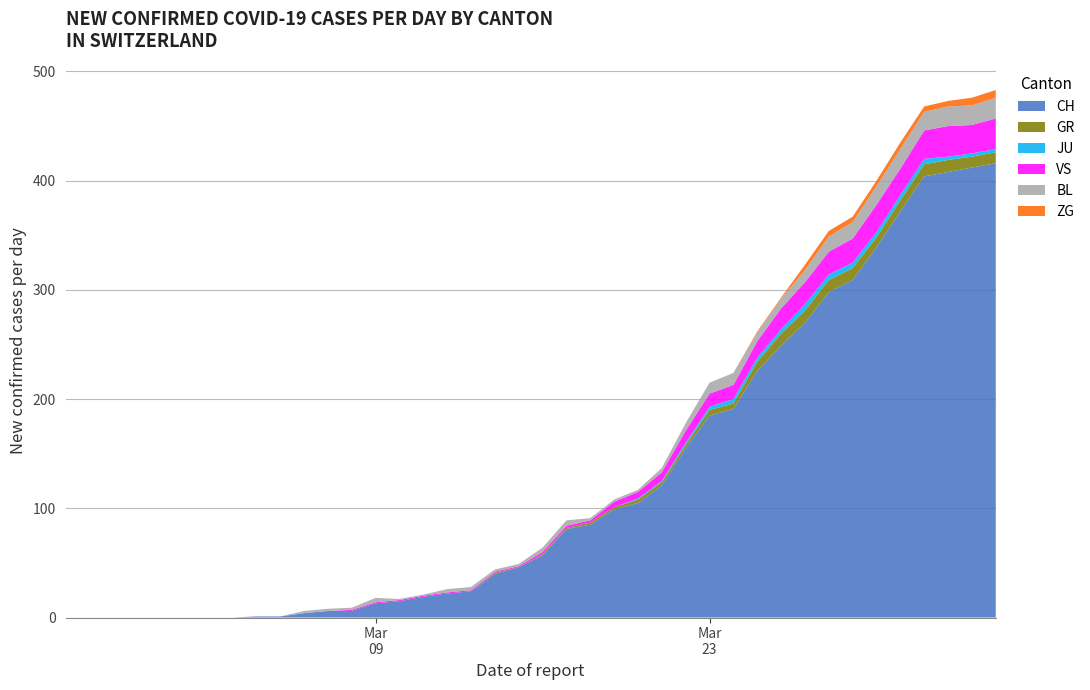

Reading right to left, extract all data points from this chart.

CH: 39=416	38=412	37=408	36=404	35=372	34=339	33=309	32=298	31=270	30=249	29=226	28=191	27=185	26=155	25=121	24=105	23=99	22=85	21=81	20=57	19=46	18=40	17=24	16=22	15=19	14=15	13=13	12=6	11=6	10=4	9=1	8=1	7=0	6=0	5=0	4=0	3=0	2=0	1=0	0=0
GR: 39=10	38=10	37=11	36=11	35=10	34=9	33=11	32=11	31=11	30=11	29=8	28=5	27=5	26=3	25=3	24=3	23=2	22=2	21=1	20=1	19=0	18=1	17=0	16=0	15=0	14=0	13=0	12=0	11=0	10=0	9=0	8=0	7=0	6=0	5=0	4=0	3=0	2=0	1=0	0=0
JU: 39=3	38=3	37=3	36=5	35=5	34=5	33=5	32=5	31=6	30=4	29=4	28=4	27=3	26=2	25=1	24=1	23=0	22=0	21=0	20=0	19=0	18=0	17=0	16=0	15=0	14=0	13=0	12=0	11=0	10=0	9=0	8=0	7=0	6=0	5=0	4=0	3=0	2=0	1=0	0=0
VS: 39=28	38=26	37=28	36=26	35=24	34=25	33=22	32=21	31=20	30=19	29=15	28=13	27=12	26=11	25=8	24=6	23=5	22=2	21=2	20=2	19=1	18=1	17=1	16=1	15=1	14=1	13=1	12=1	11=0	10=0	9=0	8=0	7=0	6=0	5=0	4=0	3=0	2=0	1=0	0=0
BL: 39=19	38=18	37=18	36=17	35=18	34=17	33=15	32=14	31=11	30=9	29=8	28=11	27=10	26=7	25=4	24=2	23=2	22=2	21=5	20=4	19=2	18=2	17=3	16=3	15=1	14=1	13=4	12=2	11=2	10=2	9=0	8=0	7=0	6=0	5=0	4=0	3=0	2=0	1=0	0=0
ZG: 39=7	38=7	37=5	36=5	35=6	34=5	33=5	32=5	31=5	30=1	29=1	28=0	27=0	26=0	25=0	24=0	23=0	22=0	21=0	20=0	19=0	18=0	17=0	16=0	15=0	14=0	13=0	12=0	11=0	10=0	9=0	8=0	7=0	6=0	5=0	4=0	3=0	2=0	1=0	0=0